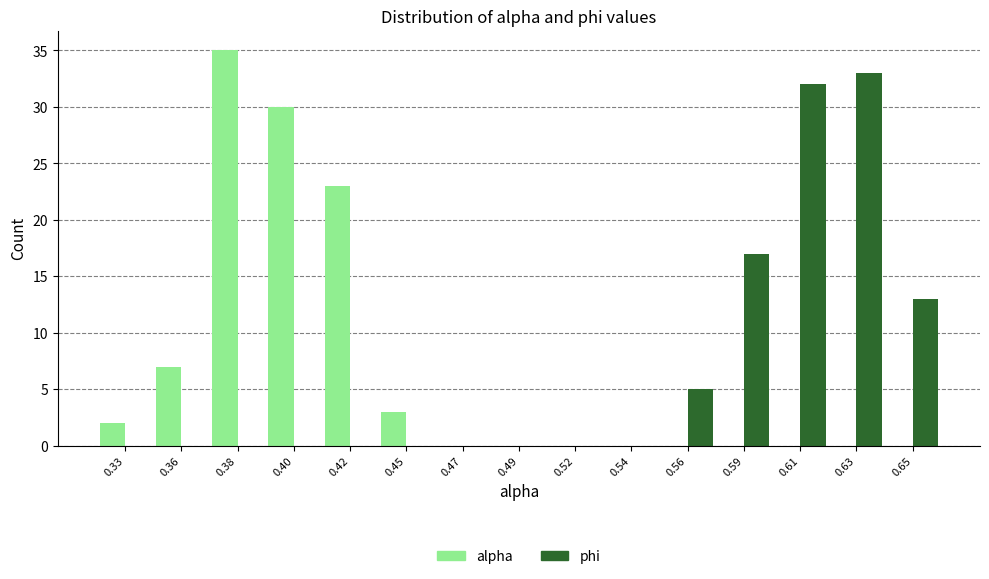

Reading right to left, list all the values displayed in this chart.

alpha: 0.65=0	0.63=0	0.61=0	0.59=0	0.56=0	0.54=0	0.52=0	0.49=0	0.47=0	0.45=3	0.42=23	0.40=30	0.38=35	0.36=7	0.33=2
phi: 0.65=13	0.63=33	0.61=32	0.59=17	0.56=5	0.54=0	0.52=0	0.49=0	0.47=0	0.45=0	0.42=0	0.40=0	0.38=0	0.36=0	0.33=0